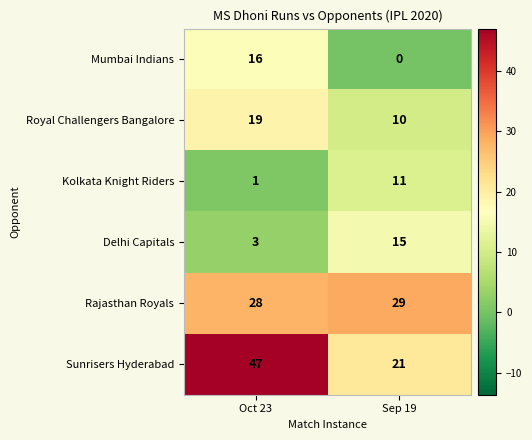

Which category has the lowest value across all series?

Sep 19